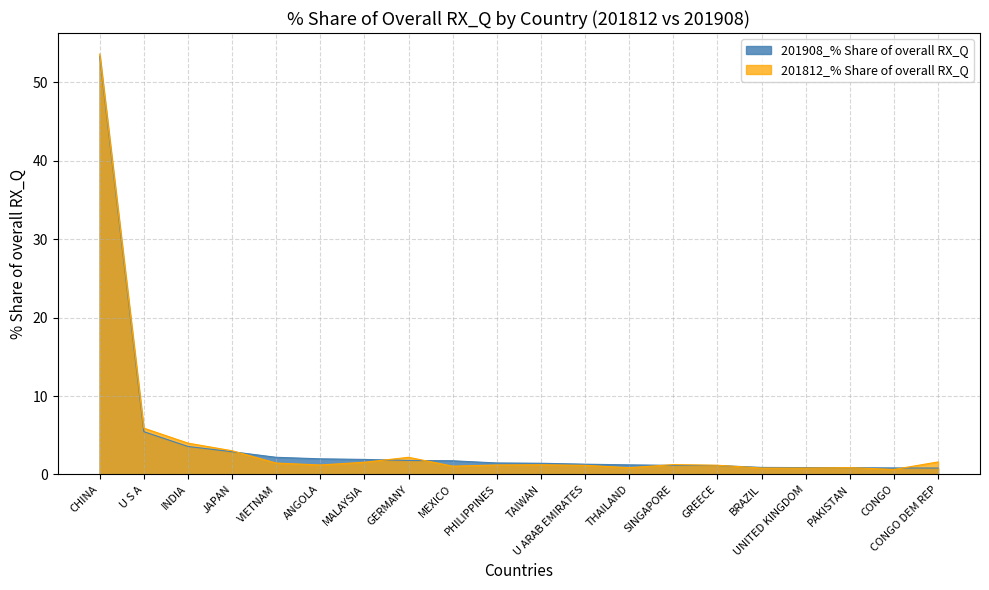

What is the difference between the highest and lowest values at THAILAND?

0.4